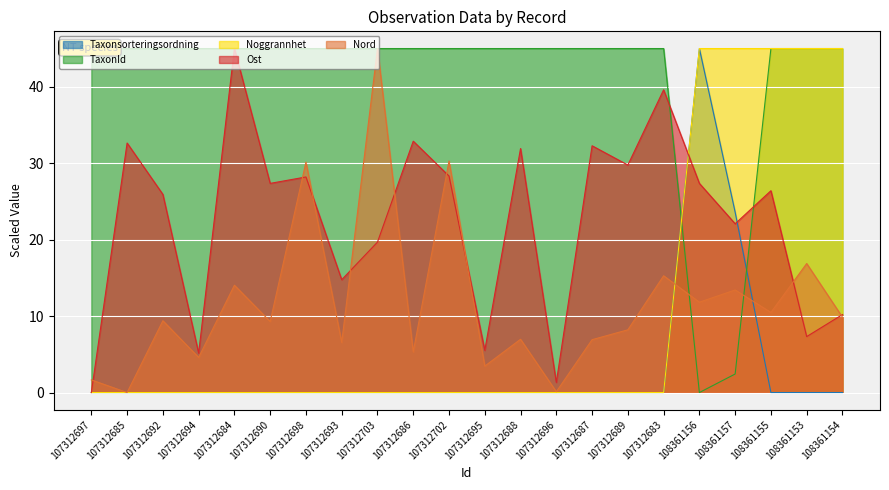

Which series has the largest total across all categories?

TaxonId